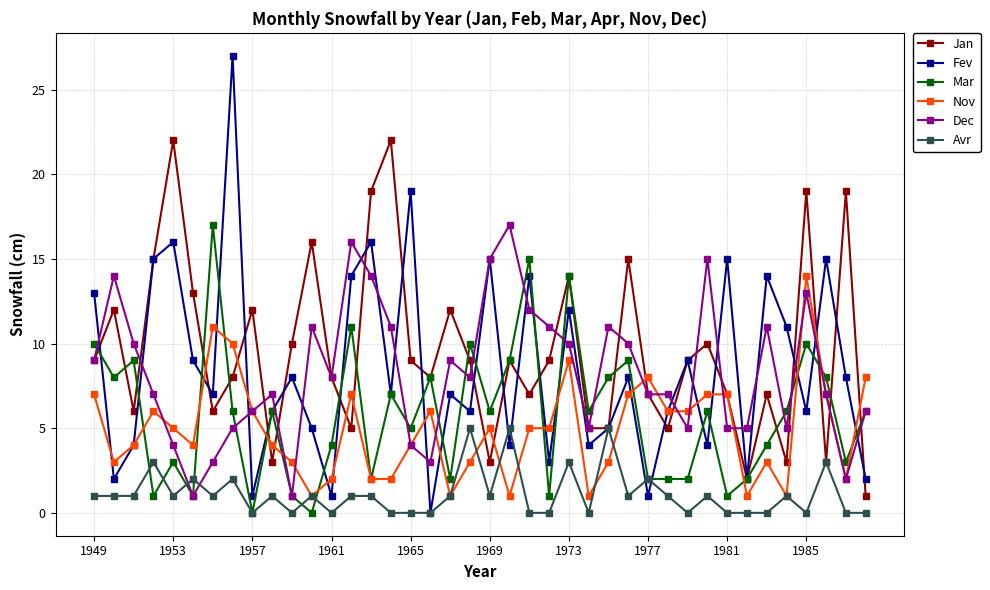

What is the highest value of the Dec series?

17